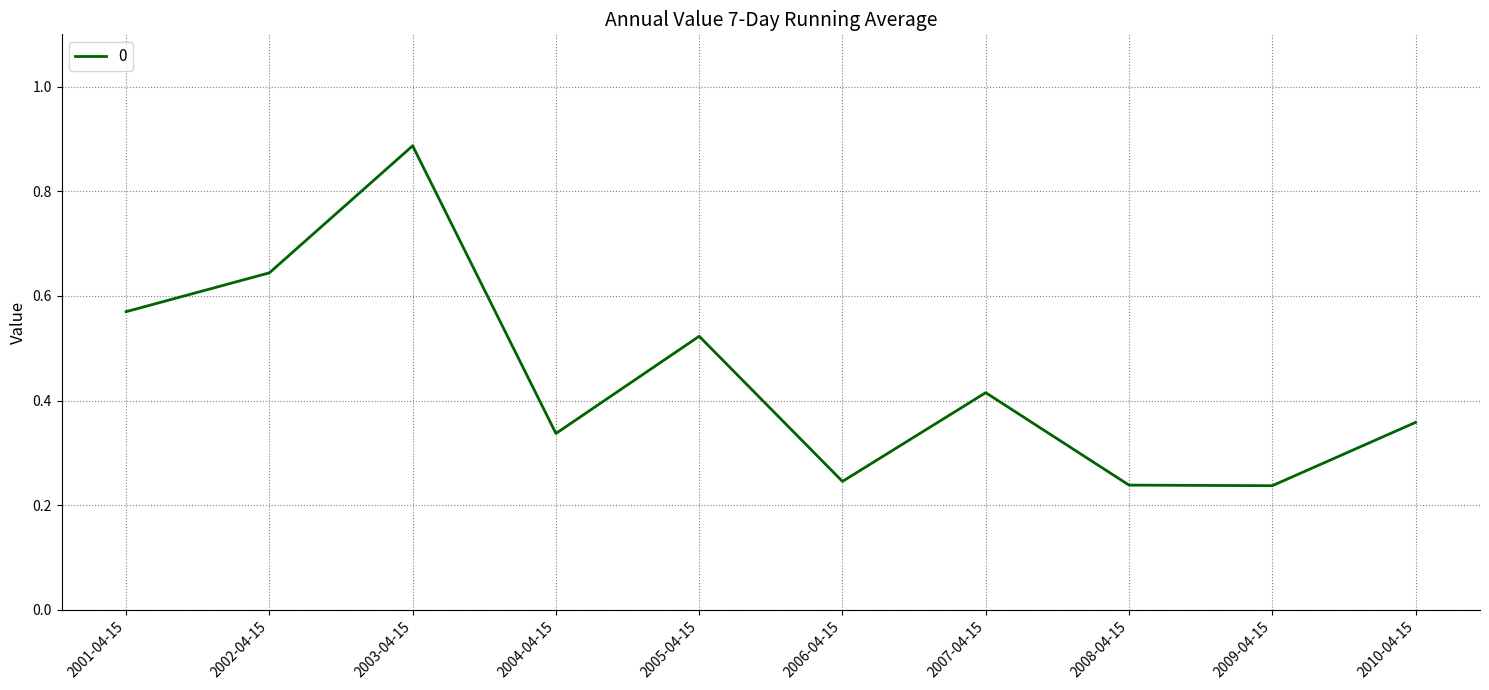

Does the chart display data point markers on the line(s)?

No